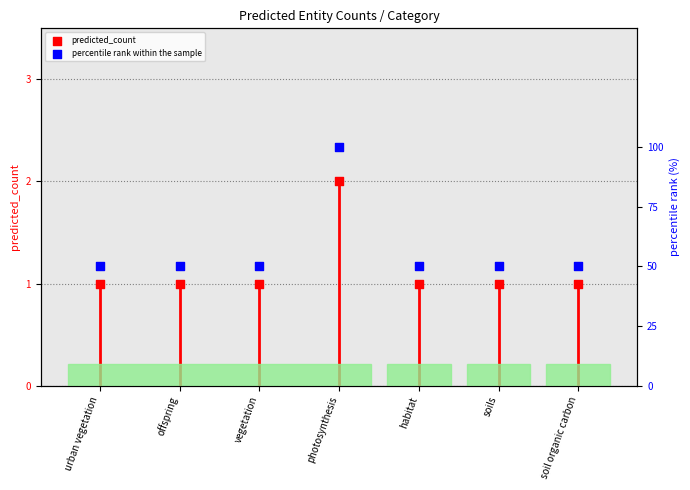

What is the total value across all series at soils?

51